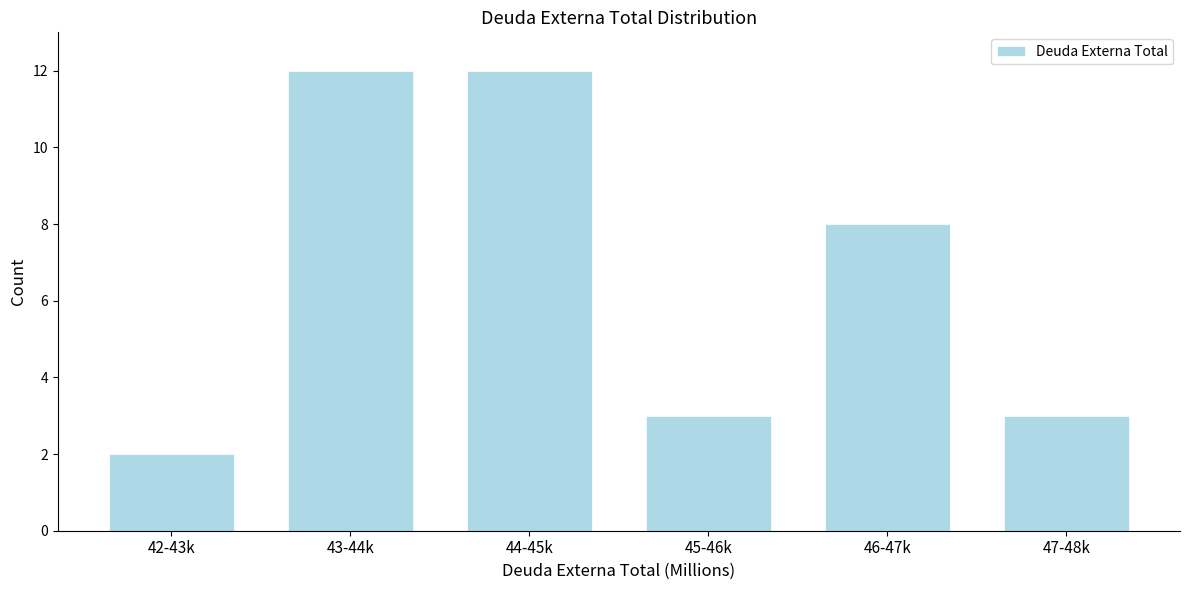

Reading left to right, what are all the values shown in this chart?

2	12	12	3	8	3